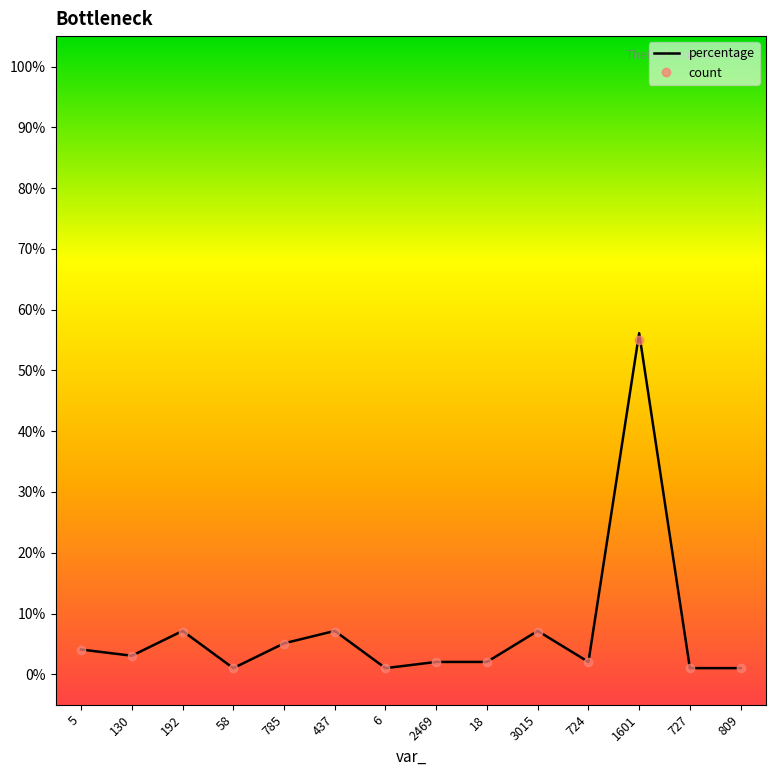

What is the sum of all count values?

98.0